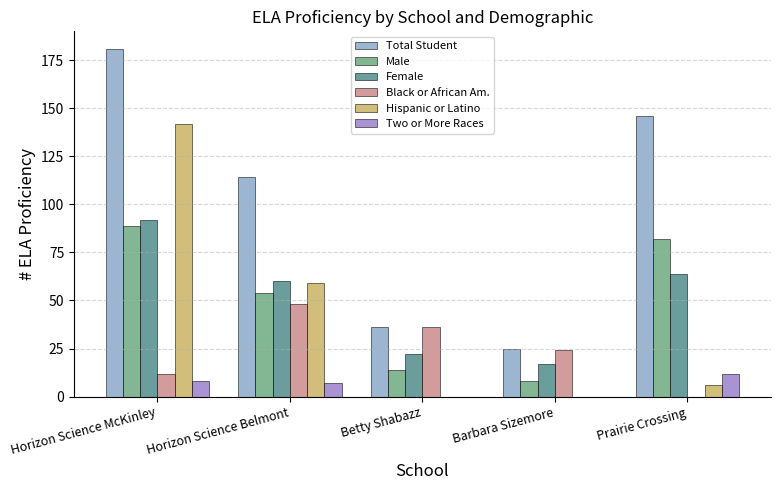

What are all the series names shown in the legend?

Total Student, Male, Female, Black or African Am., Hispanic or Latino, Two or More Races